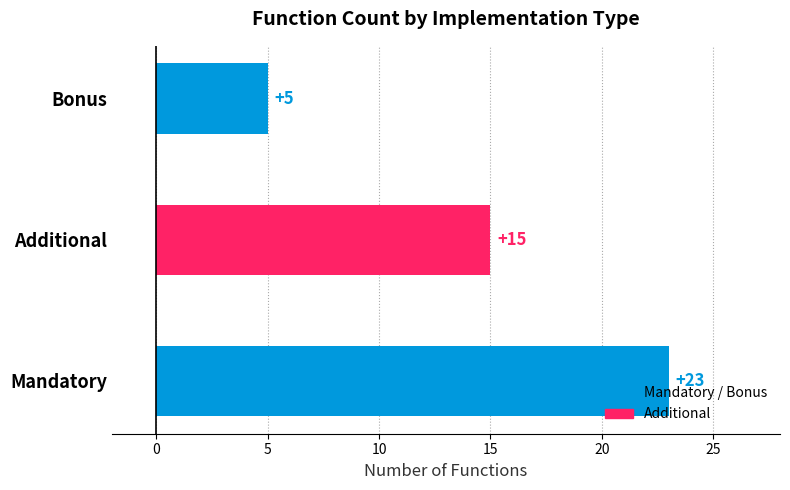

Which label corresponds to the largest value in the chart?

Mandatory